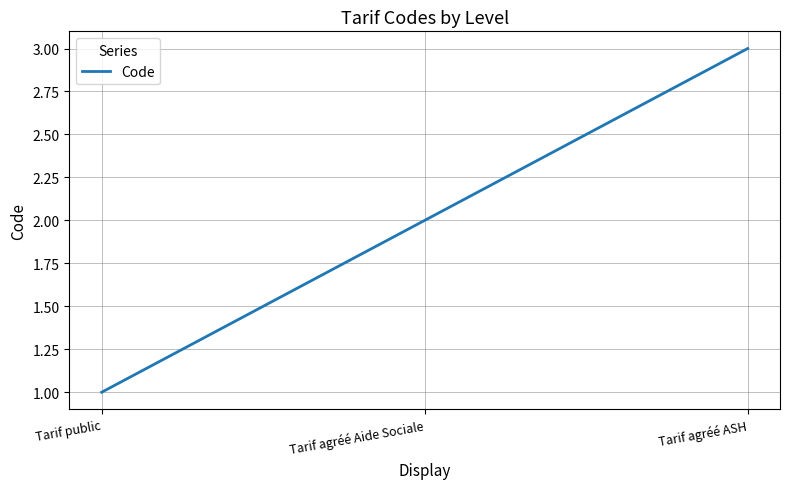

What is the maximum value shown in the chart?

3